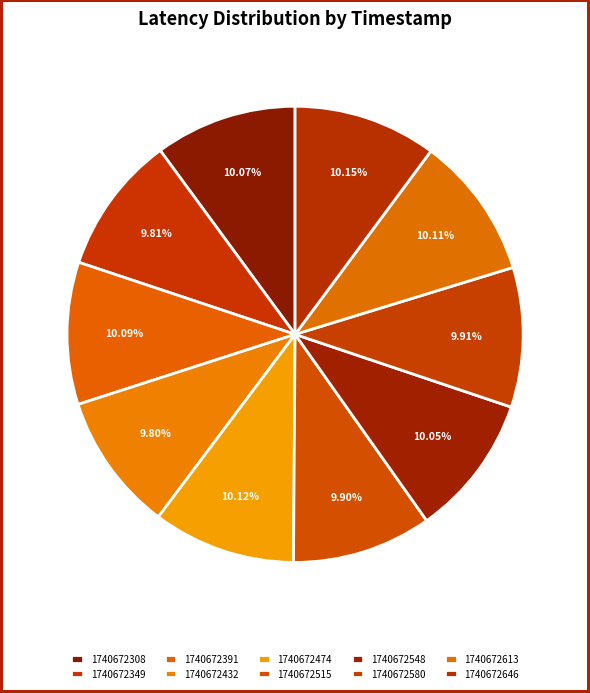

What percentage do 1740672432 and 1740672646 together represent?

19.9%